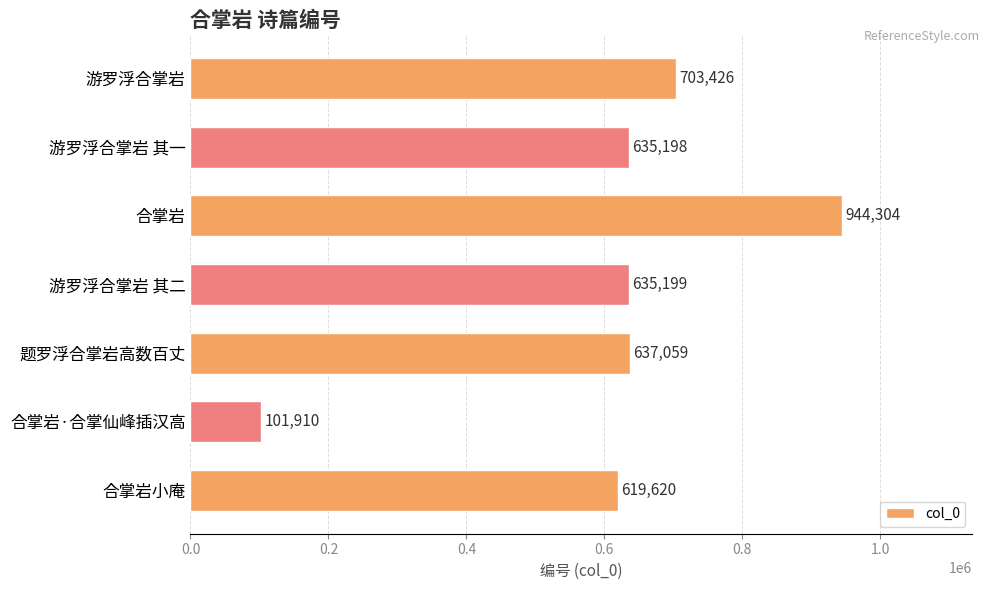

How many data points does each series have?

7